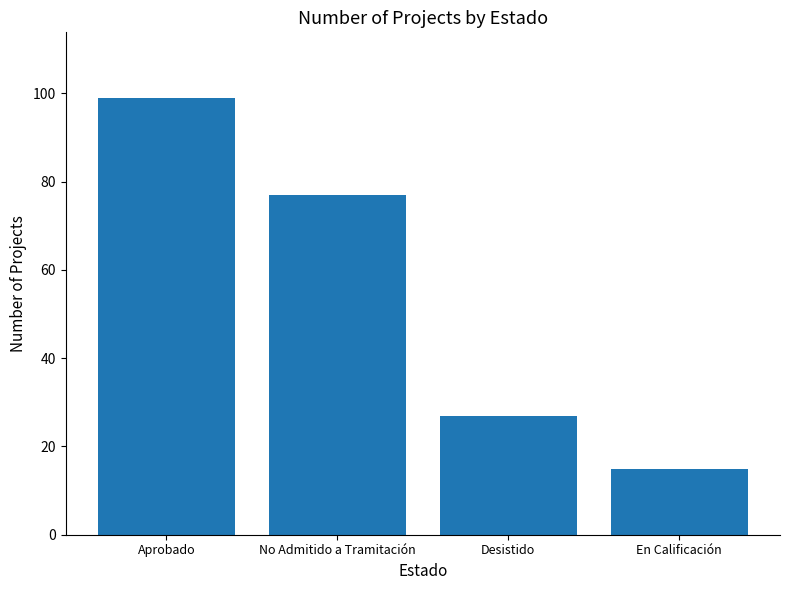

Which has a higher value, Aprobado or No Admitido a Tramitación?

Aprobado